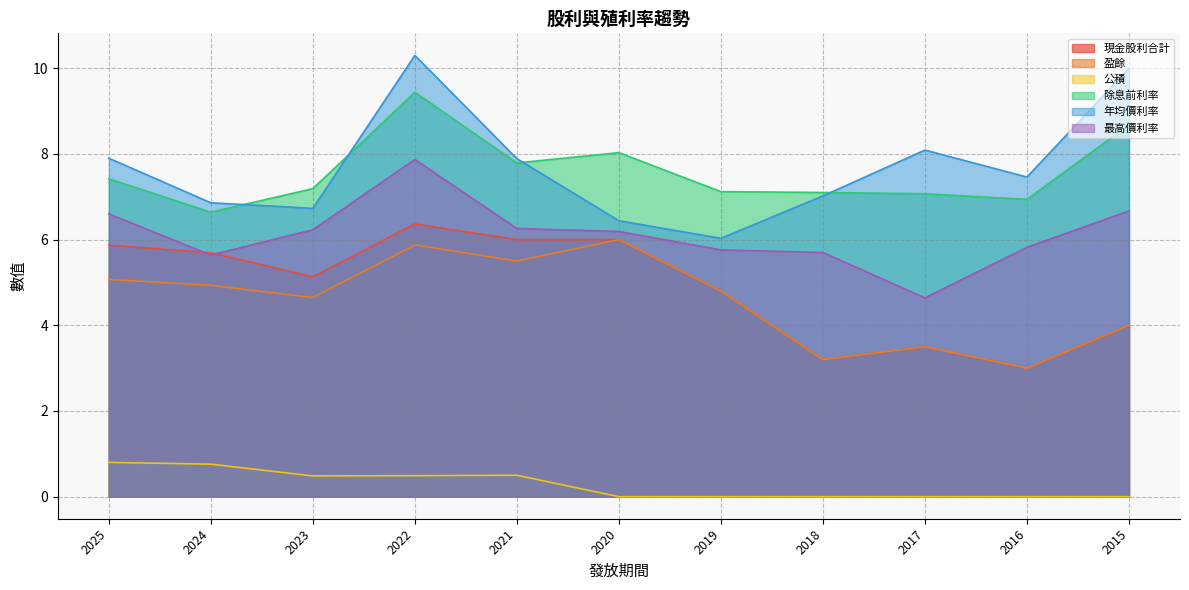

At which label is 最高價利率 closest to 6?

2016